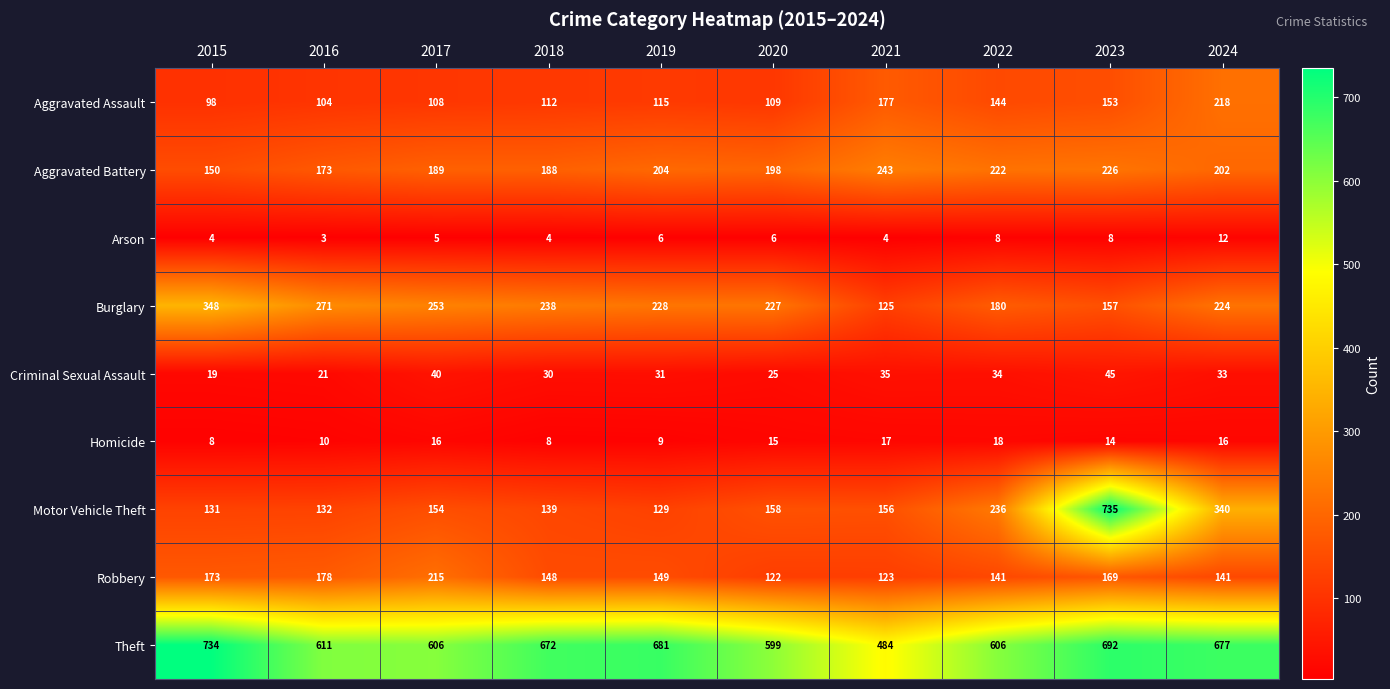

At which label does Criminal Sexual Assault reach its peak?

2023